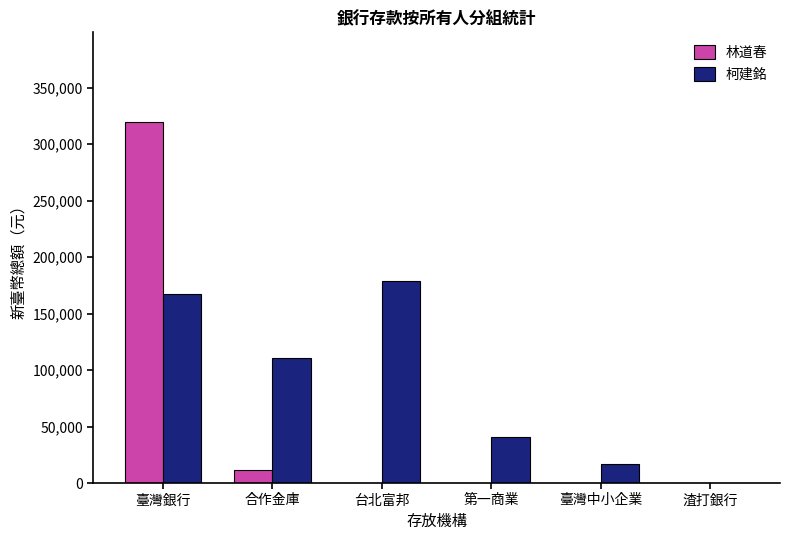

What is the difference between the 柯建銘 values at 渣打銀行 and 臺灣銀行?

167305